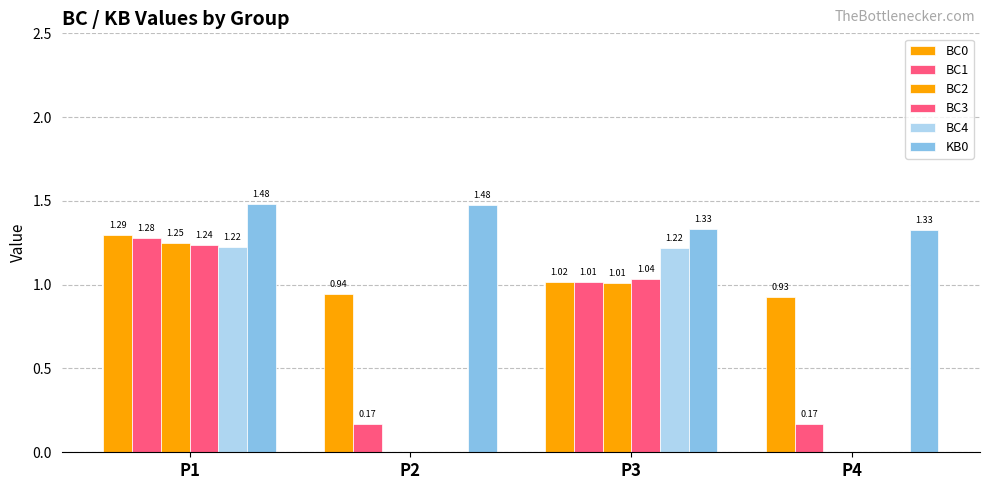

How many series are shown in this chart?

6